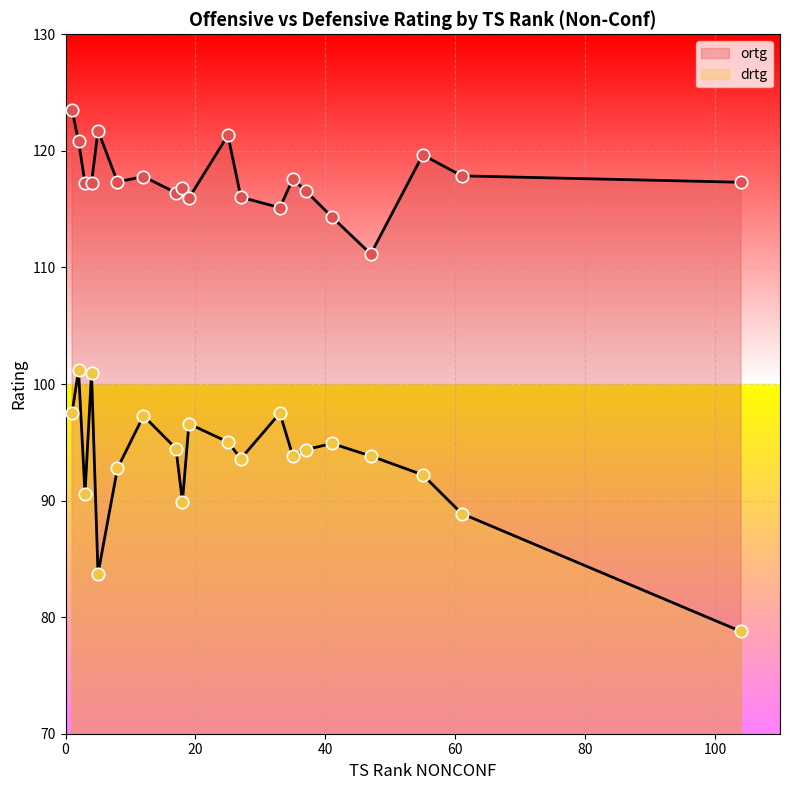

What is the total value across all series at 5?

205.5